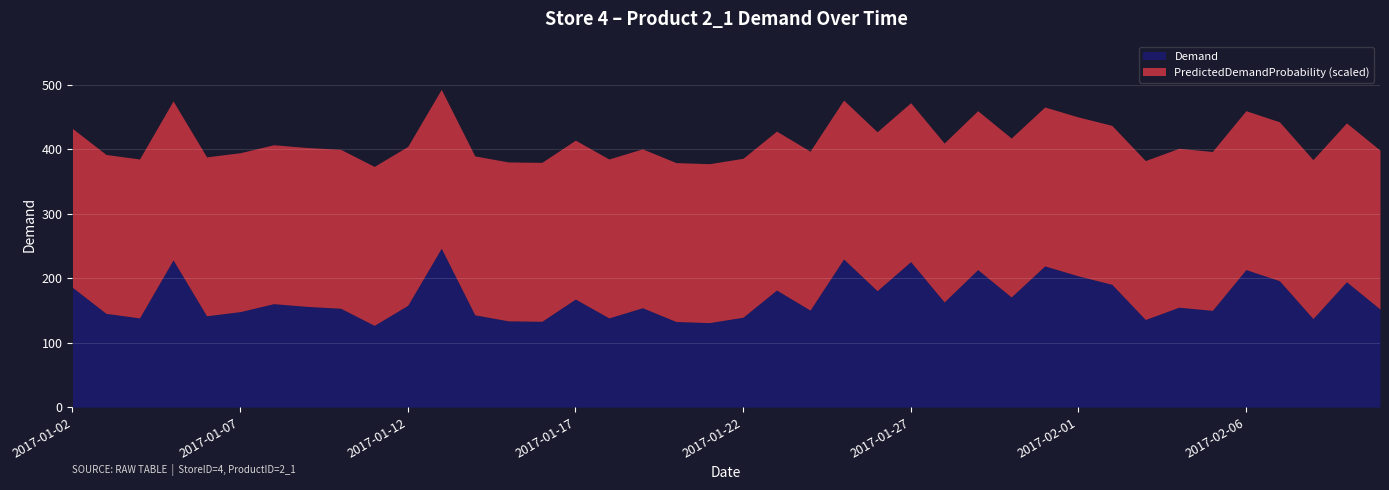

True or false: Demand and PredictedDemandProbability cross at least once.

False